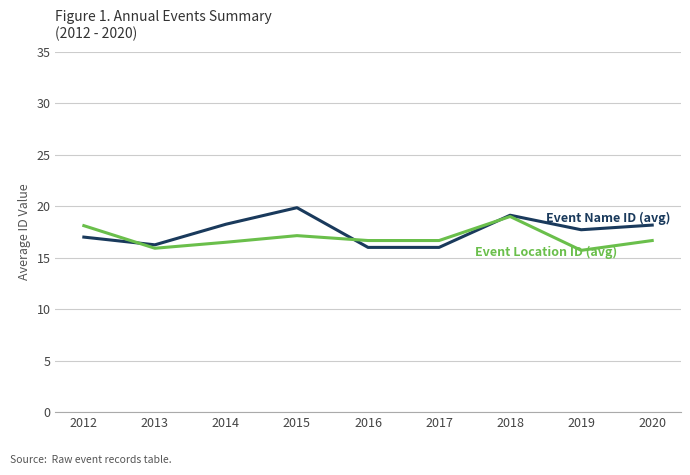

What is the spread (max minus min) of values at 2016?

0.7